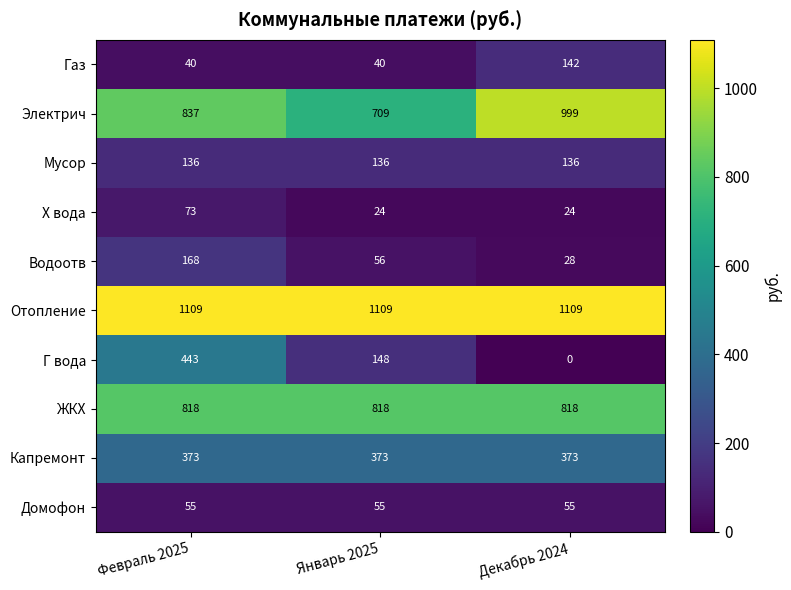

The Г вода series shows 148 at Январь 2025. True or false?

True